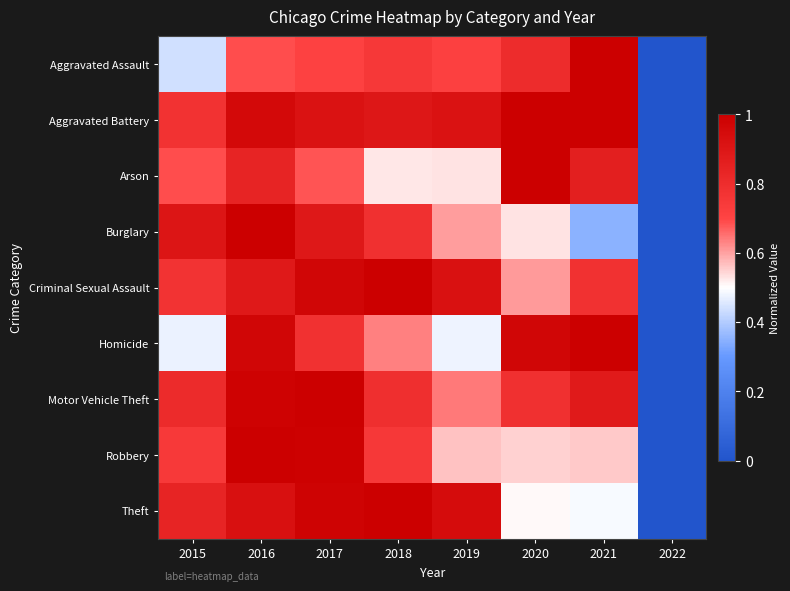

Reading right to left, transcribe all the data shown in this chart.

Aggravated Assault: 2022=0.0	2021=1.0	2020=0.8	2019=0.7	2018=0.7	2017=0.7	2016=0.7	2015=0.4
Aggravated Battery: 2022=0.0	2021=1.0	2020=1.0	2019=0.9	2018=0.9	2017=0.9	2016=1.0	2015=0.8
Arson: 2022=0.0	2021=0.9	2020=1.0	2019=0.5	2018=0.5	2017=0.7	2016=0.8	2015=0.7
Burglary: 2022=0.0	2021=0.4	2020=0.5	2019=0.6	2018=0.8	2017=0.9	2016=1.0	2015=0.9
Criminal Sexual Assault: 2022=0.0	2021=0.8	2020=0.6	2019=0.9	2018=1.0	2017=1.0	2016=0.9	2015=0.8
Homicide: 2022=0.0	2021=1.0	2020=1.0	2019=0.5	2018=0.6	2017=0.8	2016=1.0	2015=0.5
Motor Vehicle Theft: 2022=0.0	2021=0.9	2020=0.8	2019=0.6	2018=0.8	2017=1.0	2016=1.0	2015=0.8
Robbery: 2022=0.0	2021=0.6	2020=0.5	2019=0.6	2018=0.7	2017=1.0	2016=1.0	2015=0.7
Theft: 2022=0.0	2021=0.5	2020=0.5	2019=0.9	2018=1.0	2017=1.0	2016=0.9	2015=0.8